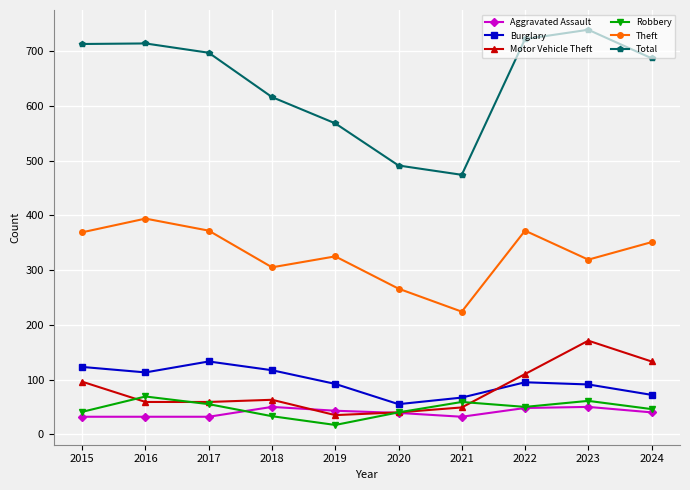

What is the maximum value for Aggravated Assault?

50